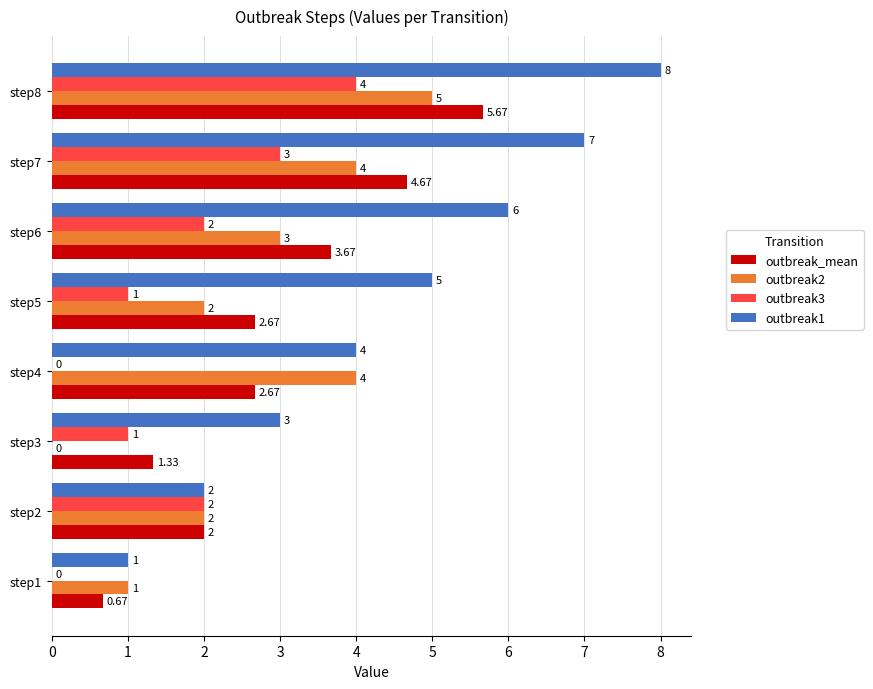

What is the sum of the outbreak1 values at step7 and step6?

13.0